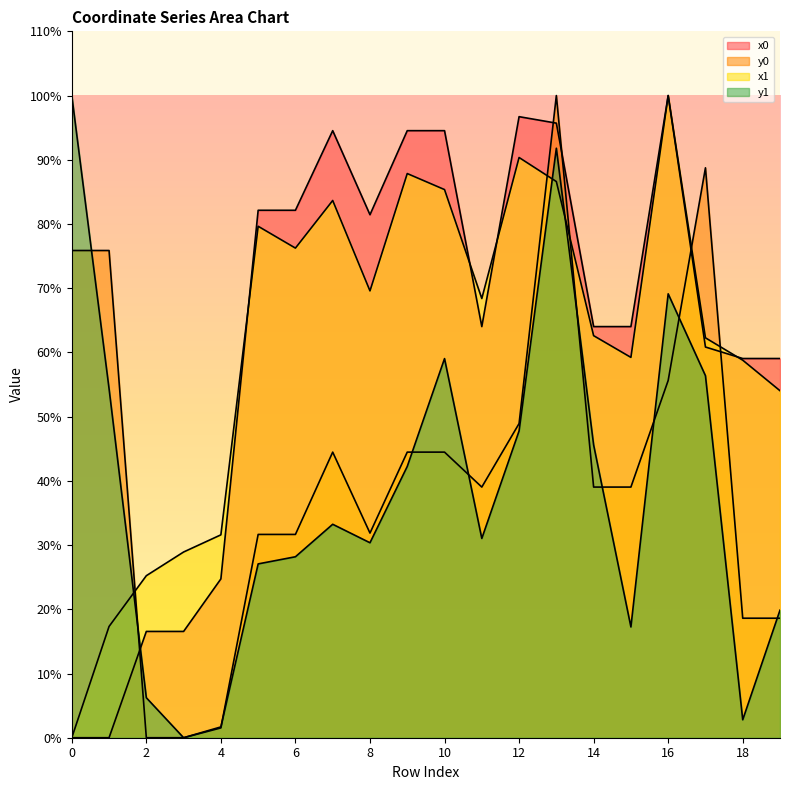

At 14, list the series in order from largest to smallest.

x0, x1, y1, y0